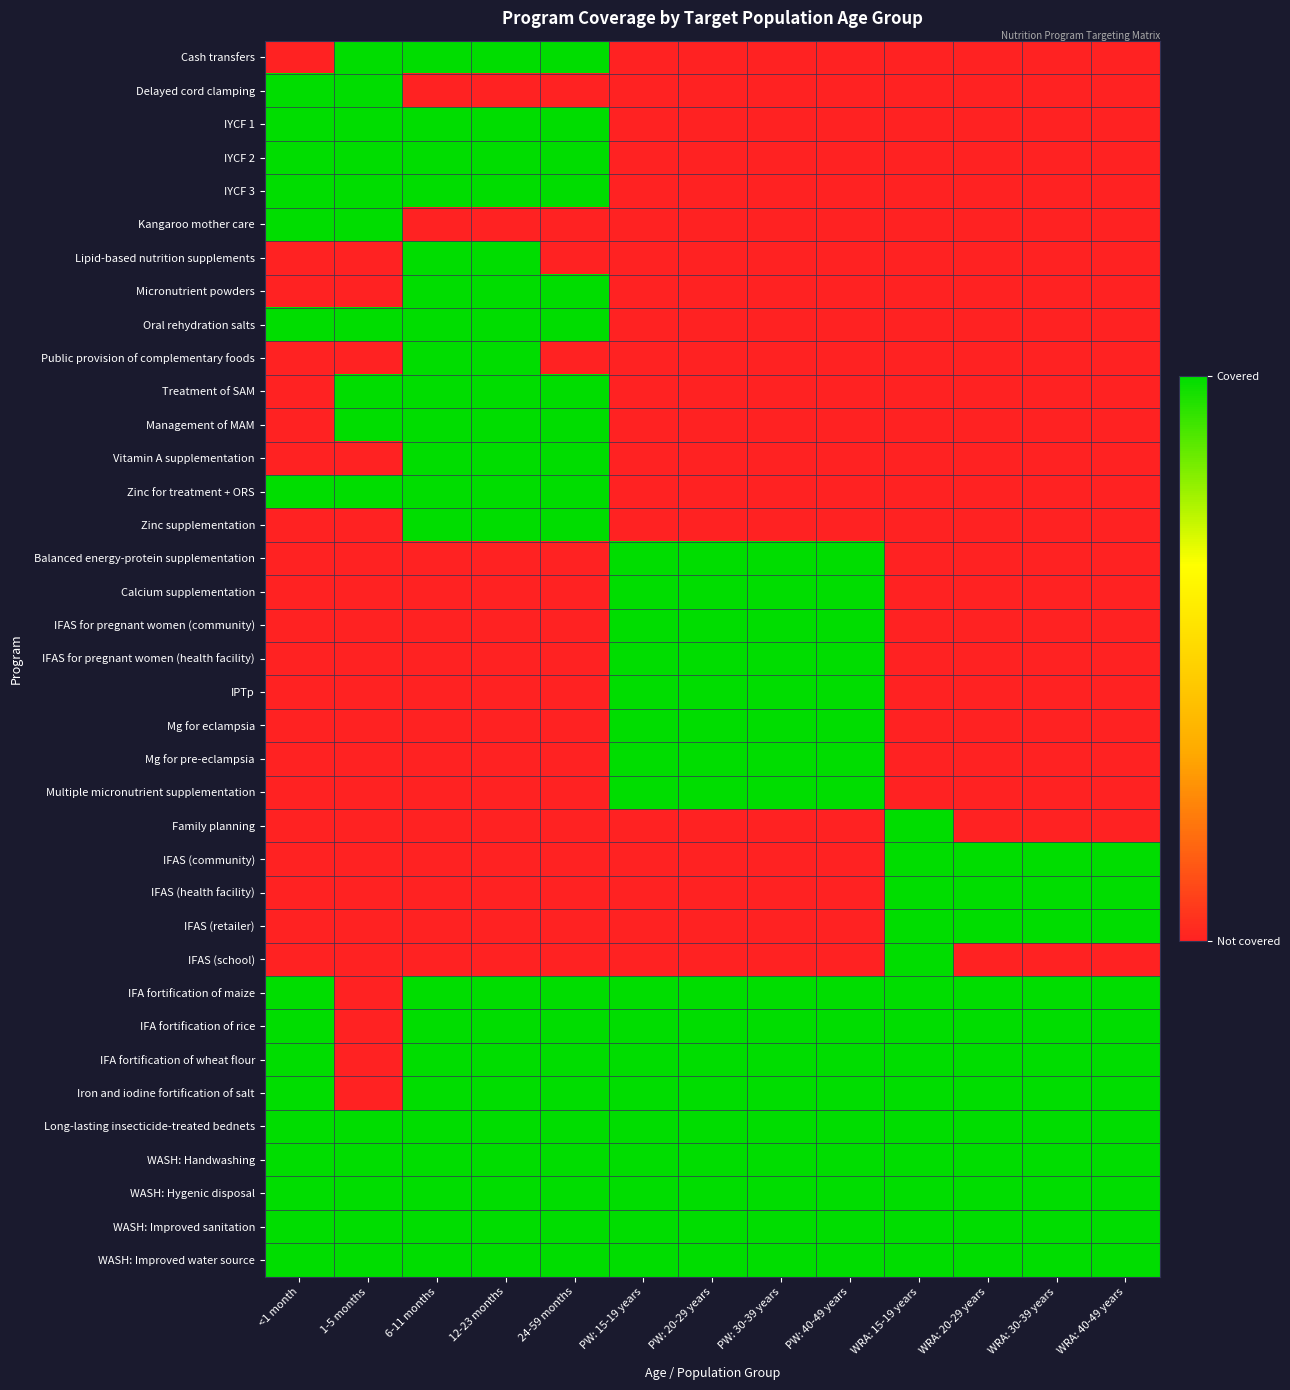

What is the total value across all series at WRA: 20-29 years?

12